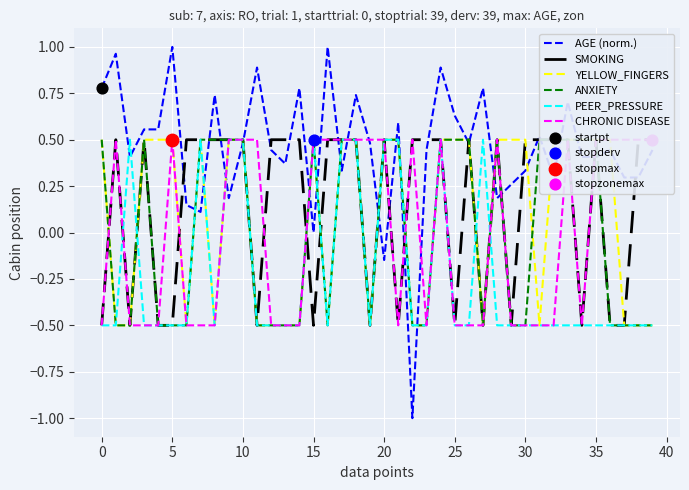

What are all the series names shown in the legend?

AGE (norm.), SMOKING, YELLOW_FINGERS, ANXIETY, PEER_PRESSURE, CHRONIC DISEASE